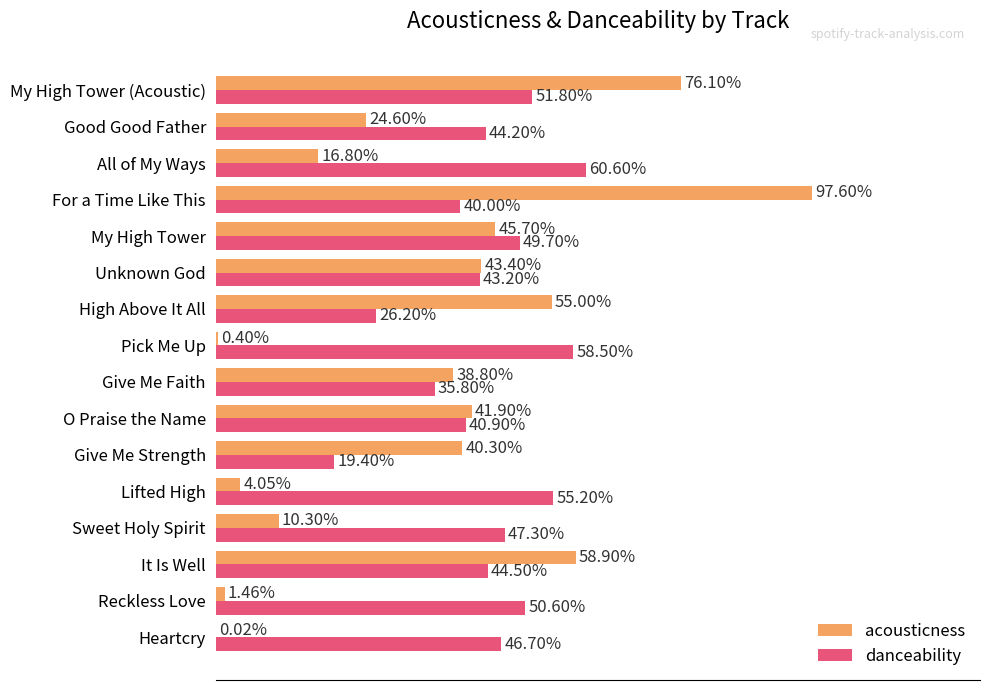

What are all the series names shown in the legend?

acousticness, danceability